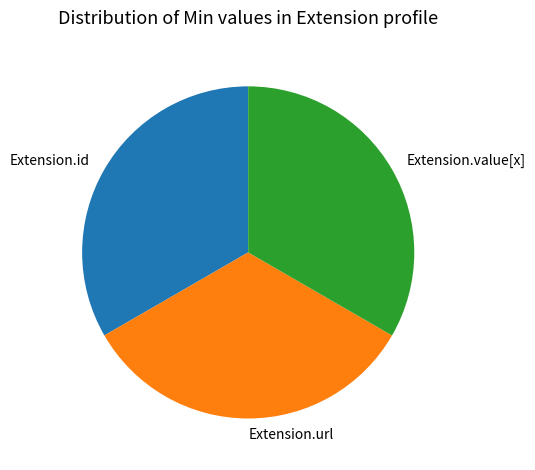

What is the ratio of the value at Extension.value[x] to the value at Extension.id?

1.0